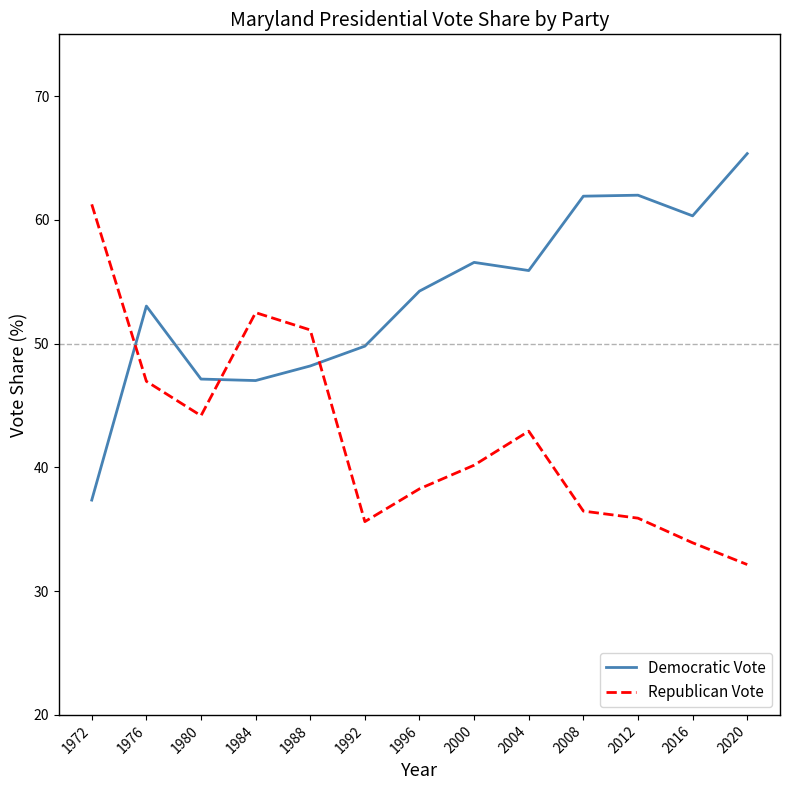

True or false: Republican Vote has more than 0 interior local peaks.

True